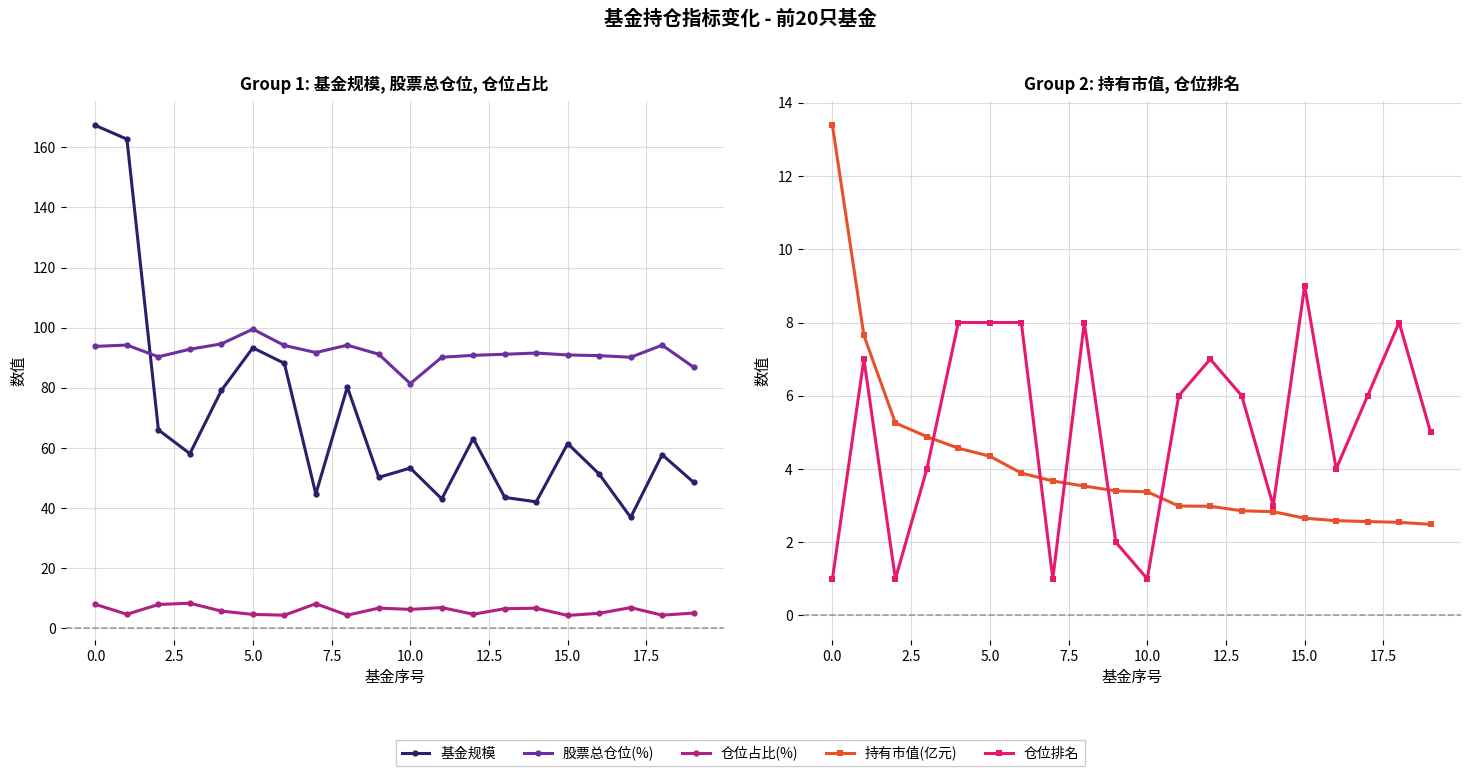

Is this an area chart (filled region under the line)?

No